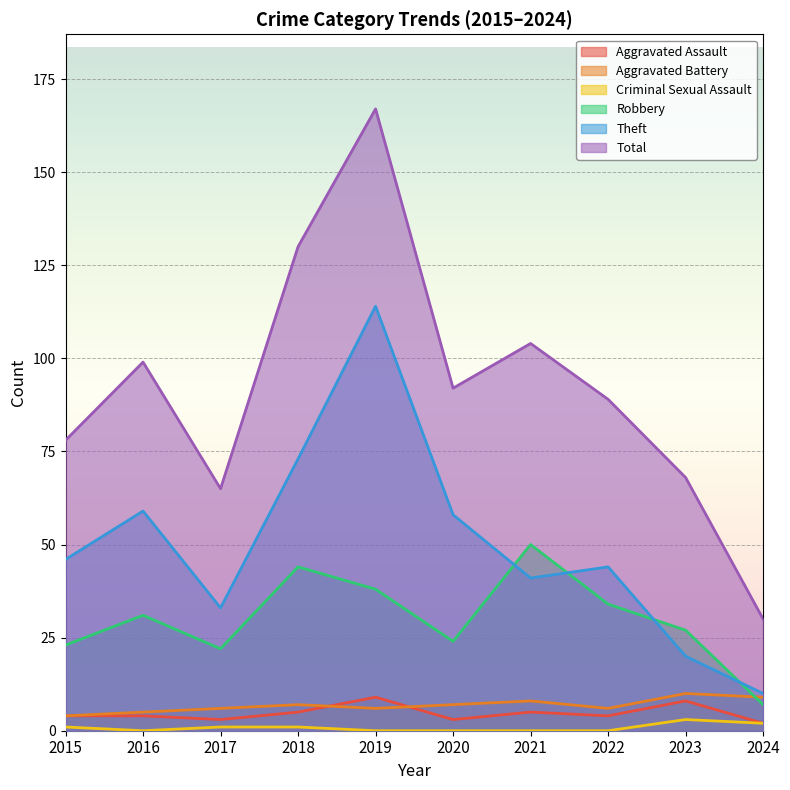

What is the difference between the maximum and minimum values in the Criminal Sexual Assault series?

3